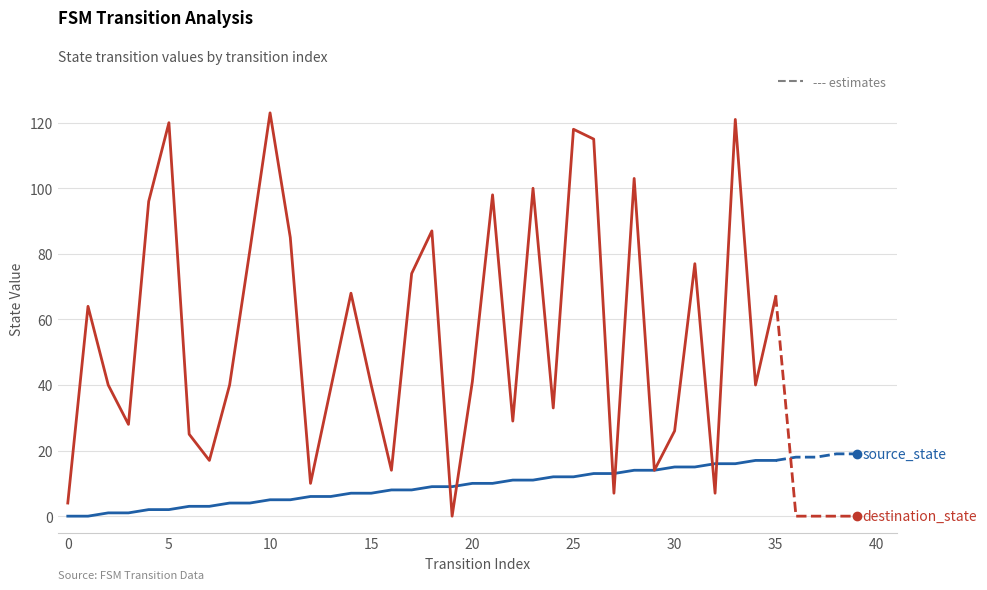

The source_state series shows 7 at 35. True or false?

False